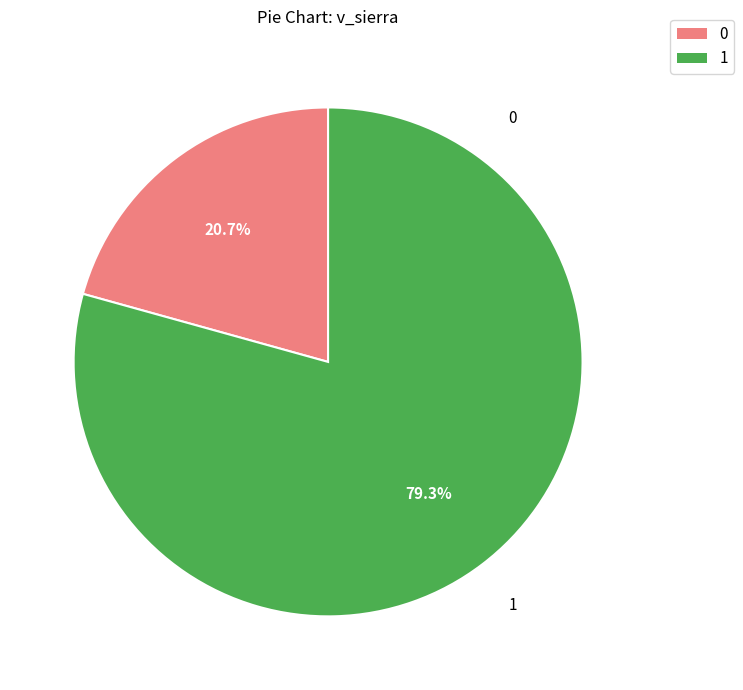

How many slices are in this pie chart?

2